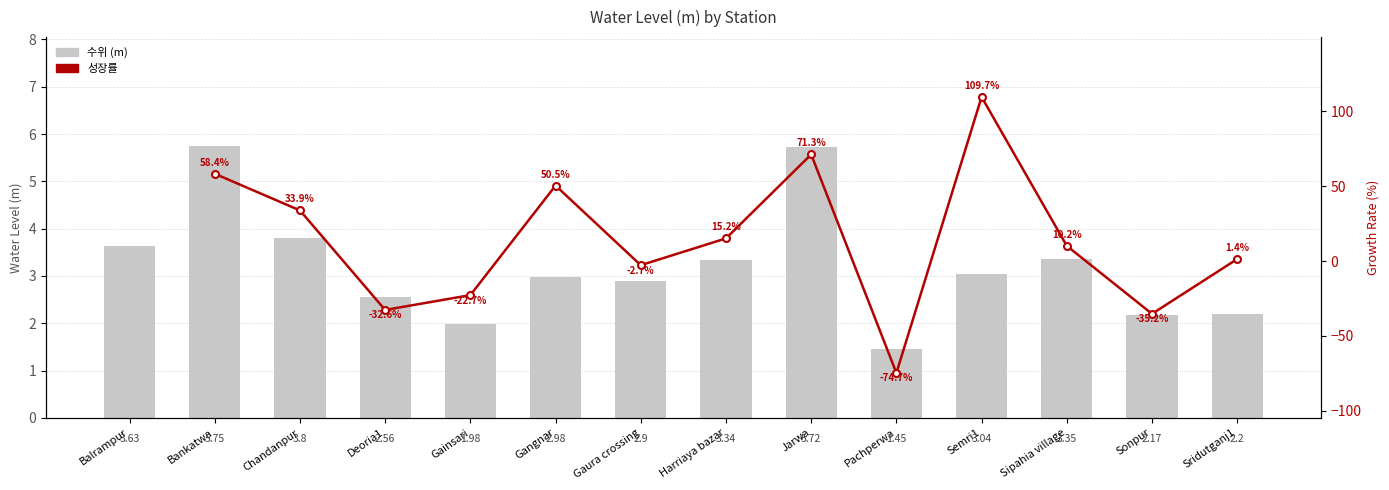

What is the value of the 4th bar from the left?

2.6